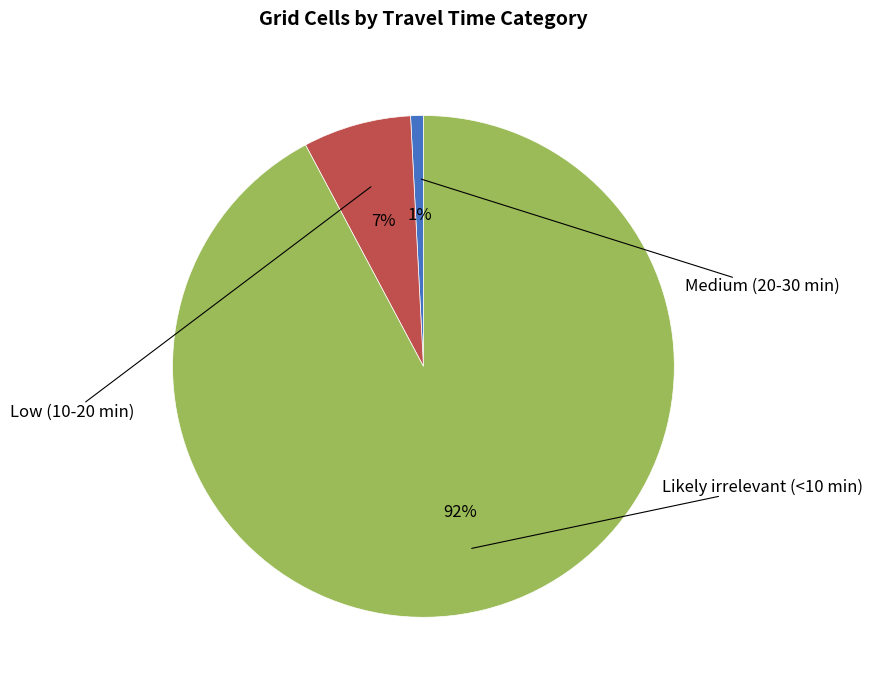

To the nearest percent, what is the difference between the largest and smallest slice percentages?

91%